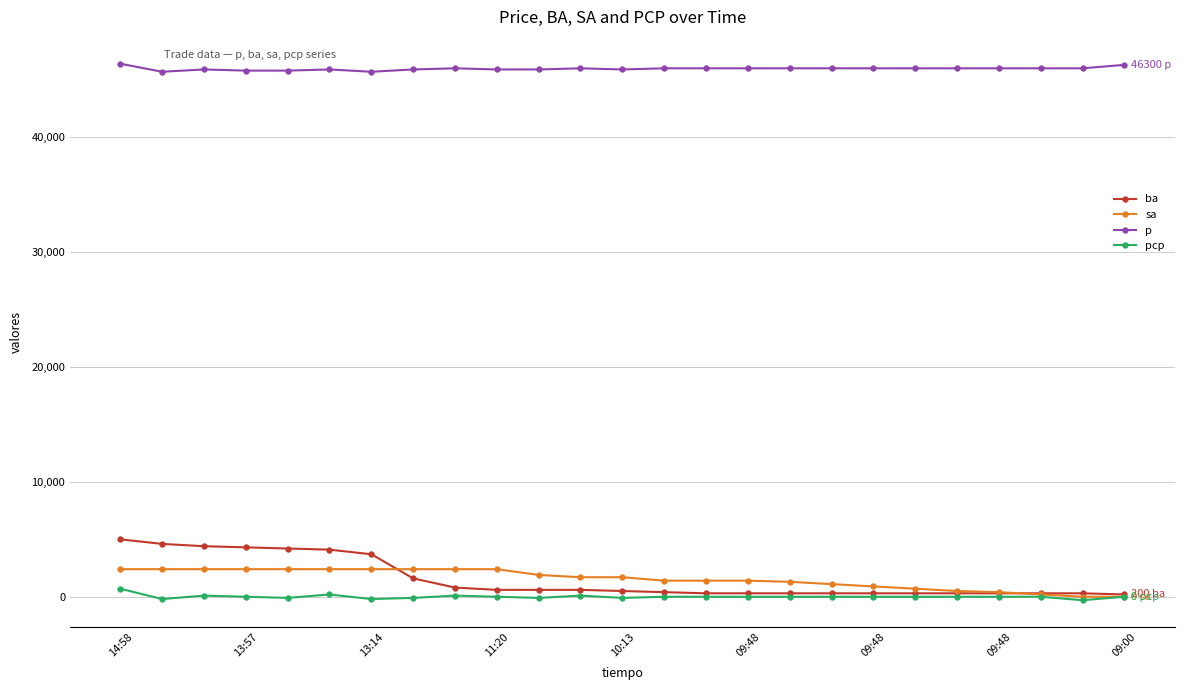

How many series are shown in this chart?

4